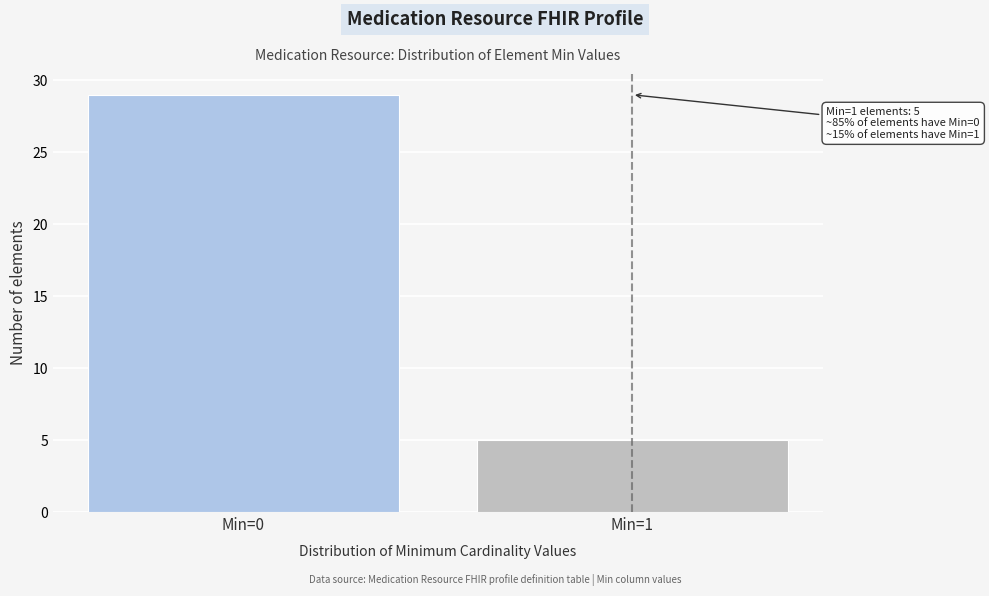

Reading left to right, what are all the values shown in this chart?

29	5